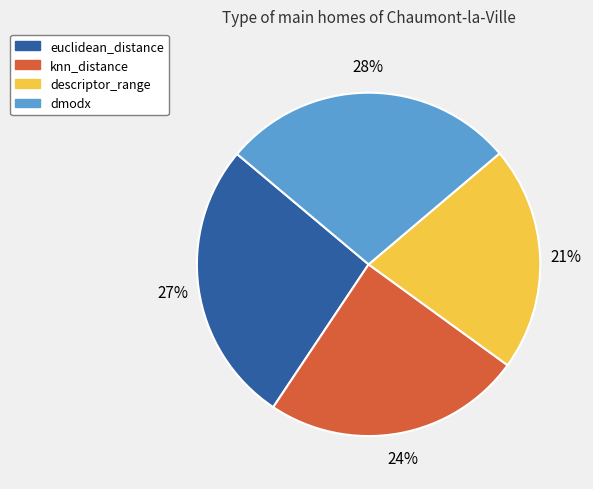

To the nearest percent, what is the difference between the descriptor_range and dmodx slice percentages?

7%